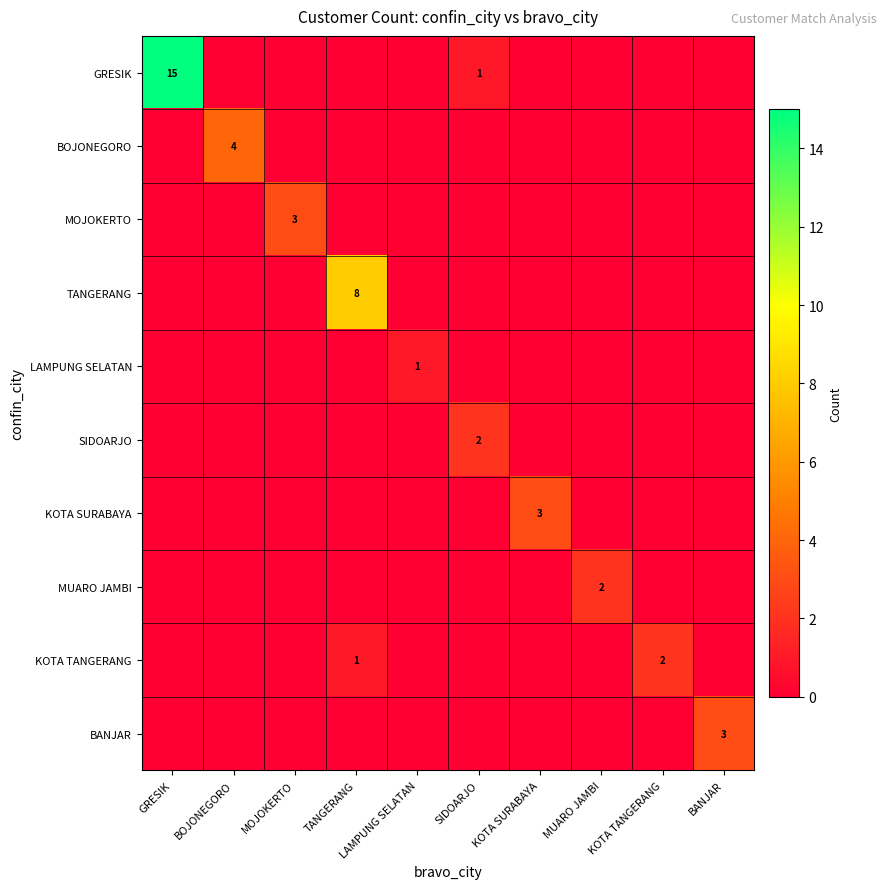

At how many categories does at least one series exceed 4?

2